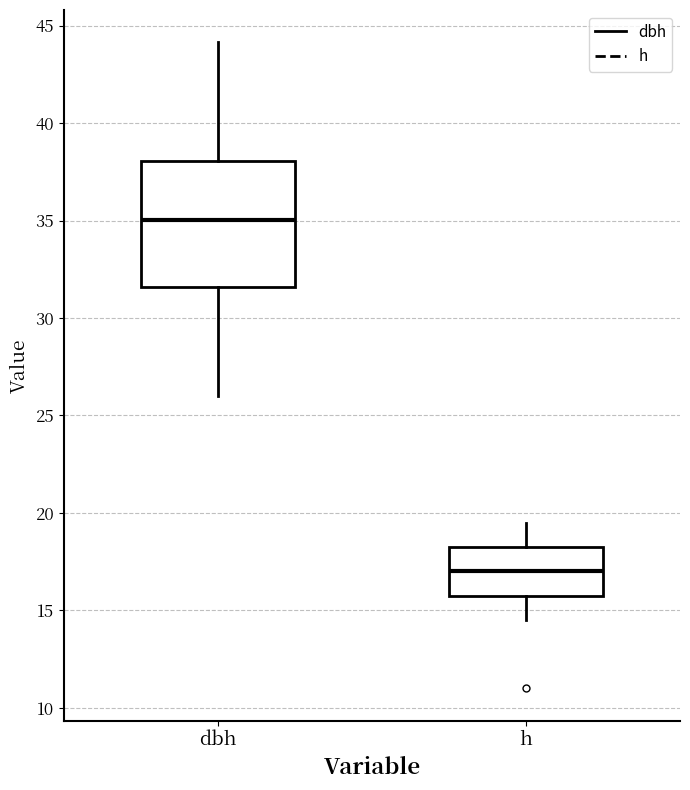

Which box has the highest median line?

dbh